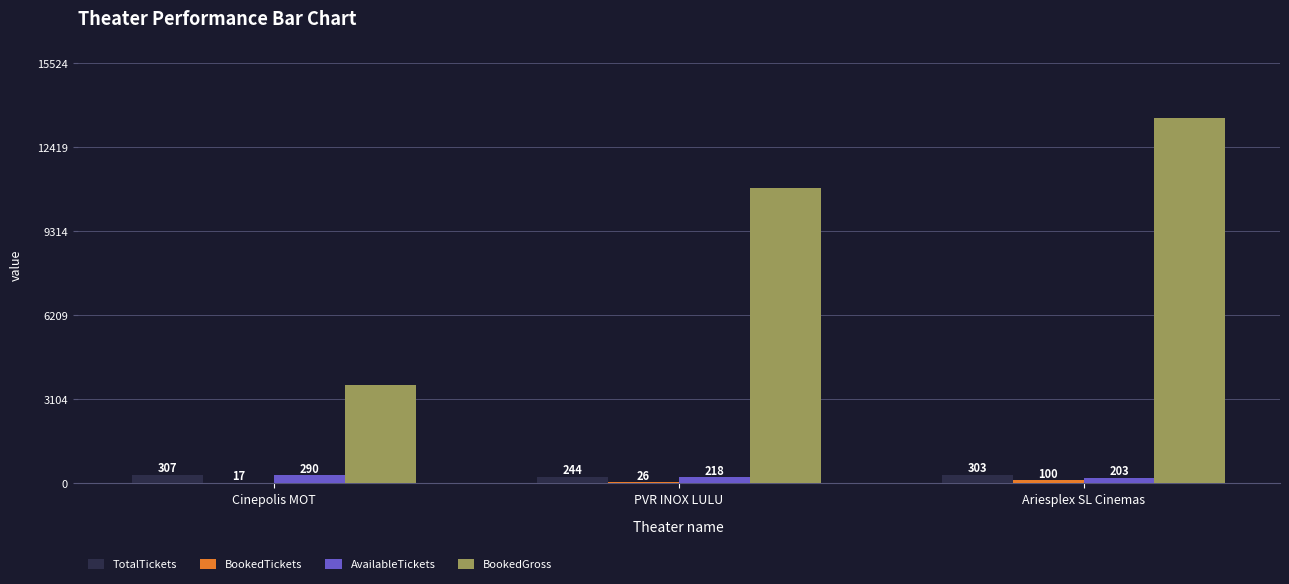

Which series changed the most between PVR INOX LULU and Ariesplex SL Cinemas?

BookedGross